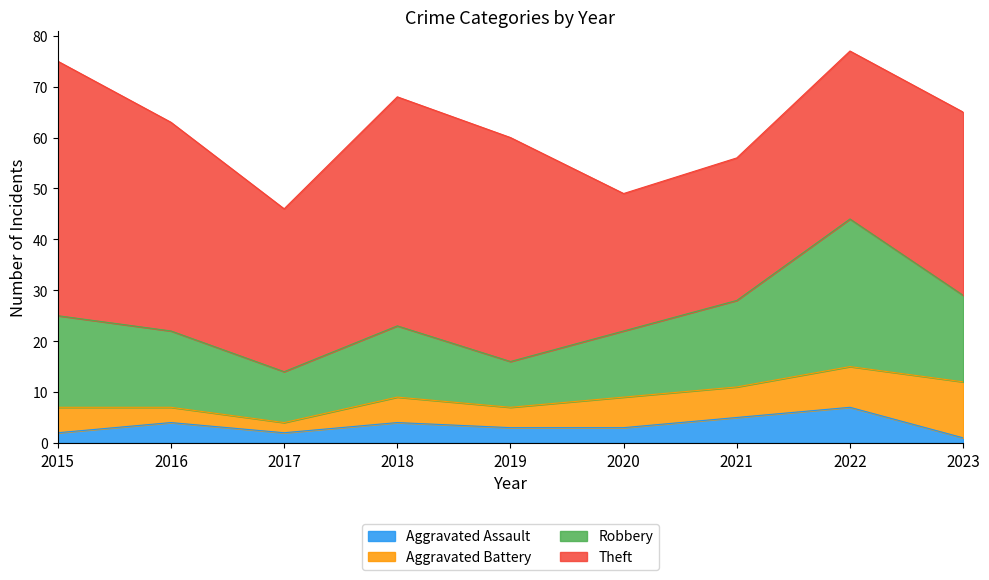

What is the value of the Aggravated Battery point at the 7th from the left?

6